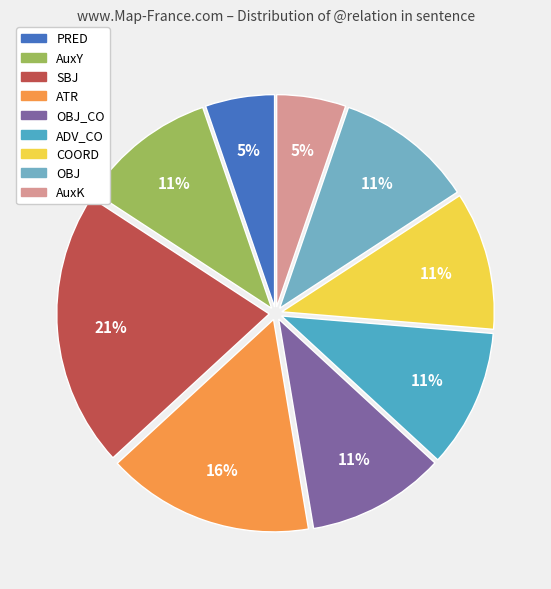

Count the number of slices in the pie.

9